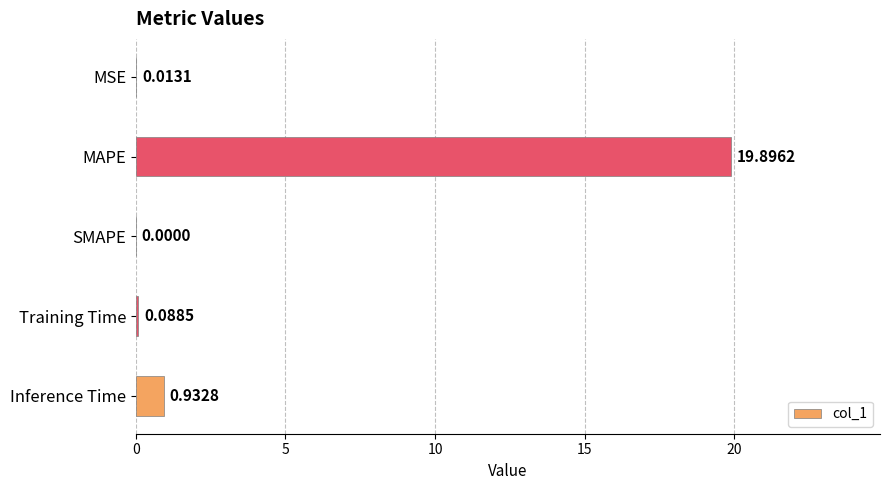

Between SMAPE and MSE, which is larger?

MSE